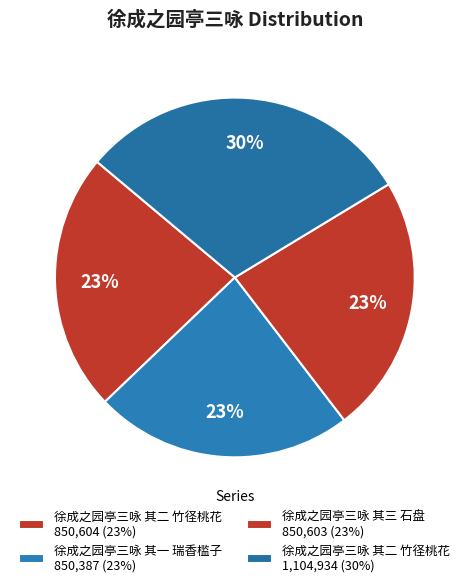

How many slices are in this pie chart?

4